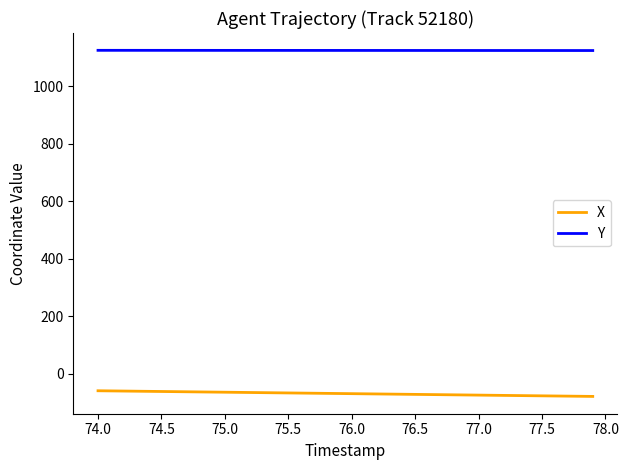

What is the lowest value of the X series?

-78.1